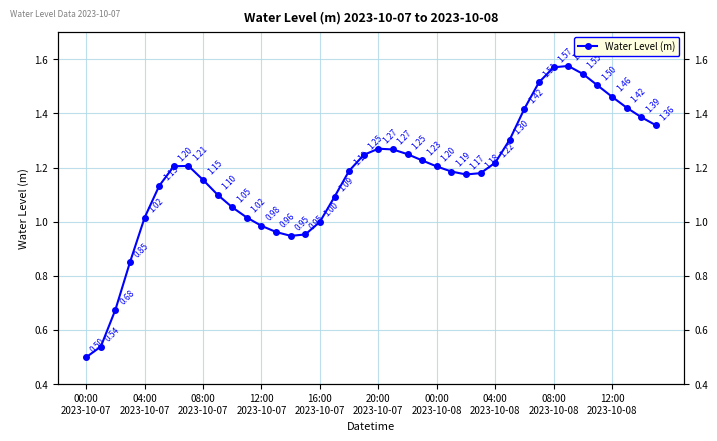

What is the change in value from 15 to 20?

+0.3